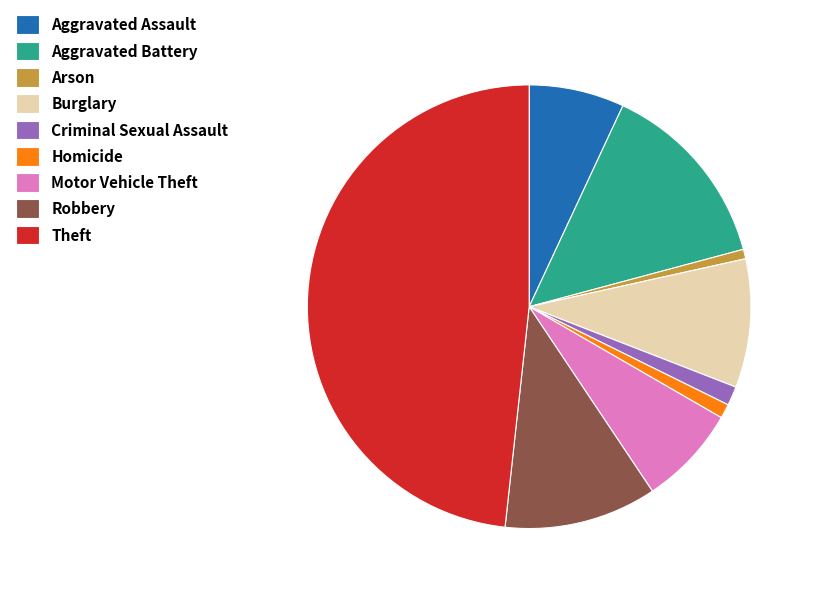

How many slices are in this pie chart?

9